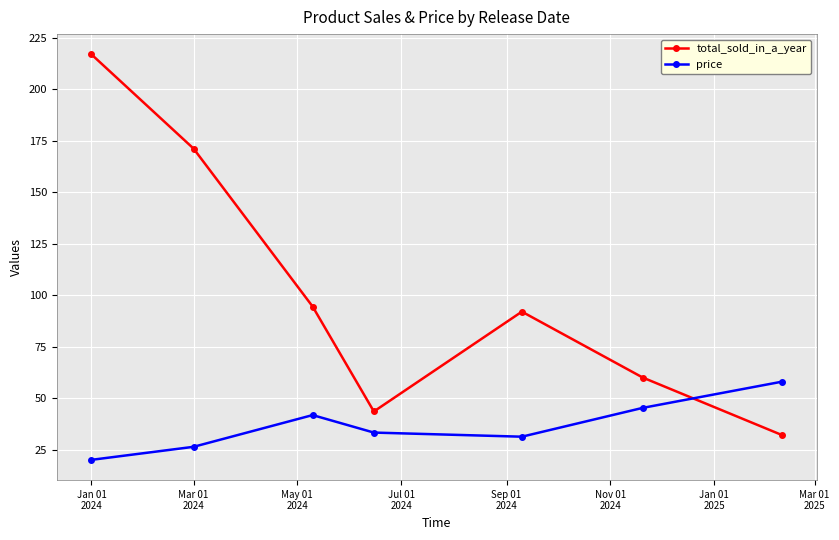

Which series has the largest total across all categories?

total_sold_in_a_year